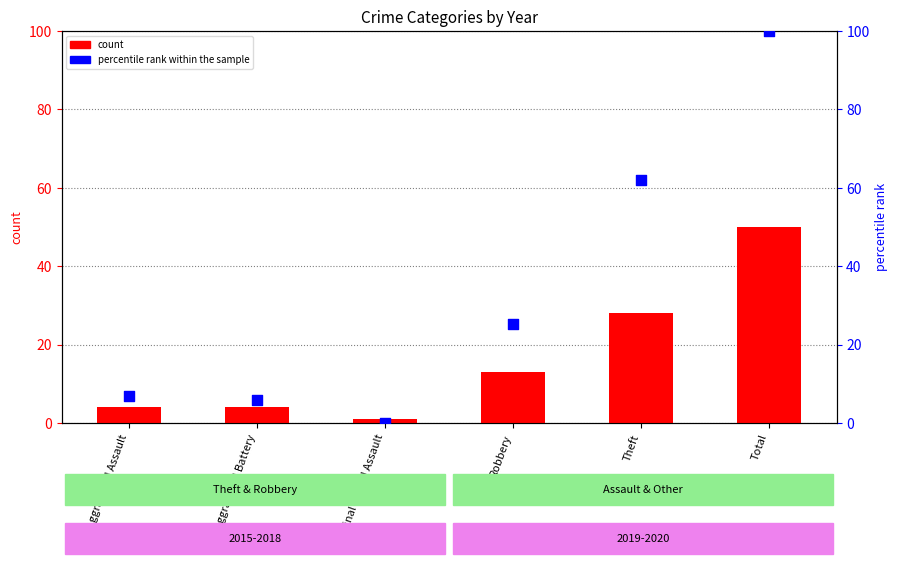

Which series contains the highest Y value?

percentile rank within the sample